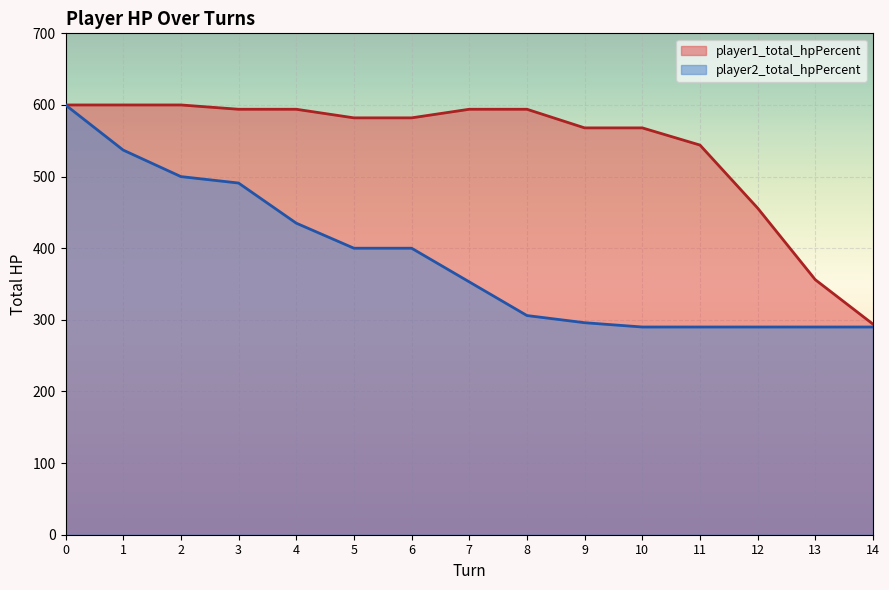

Which has a higher value, 3 or 1?

1